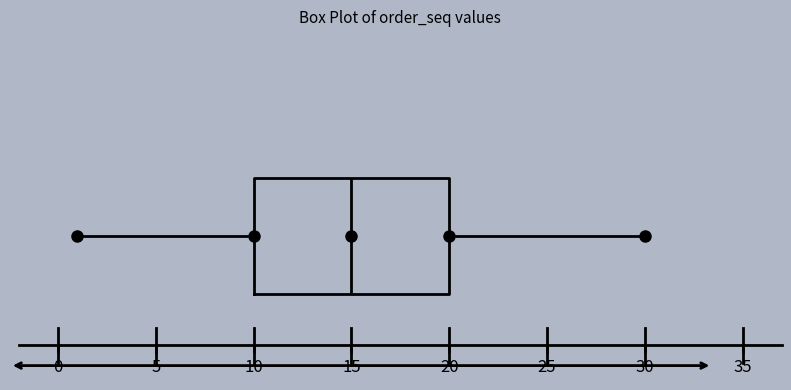

Transcribe this box plot: give where the median line is, the range the box spans, and where the two whiskers end, as read against the x-axis. The values are not printed on the chart, so give them approximately, as read against the axis.

median 15, box 10 to 20, whiskers 1 to 30